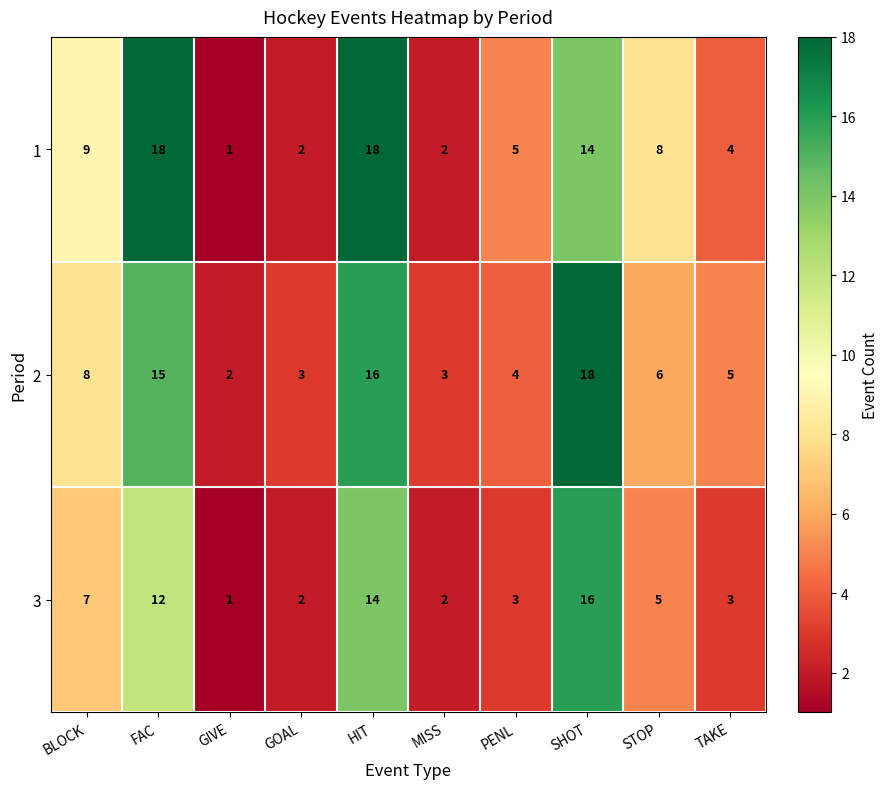

What is the difference between the highest and lowest values at HIT?

4